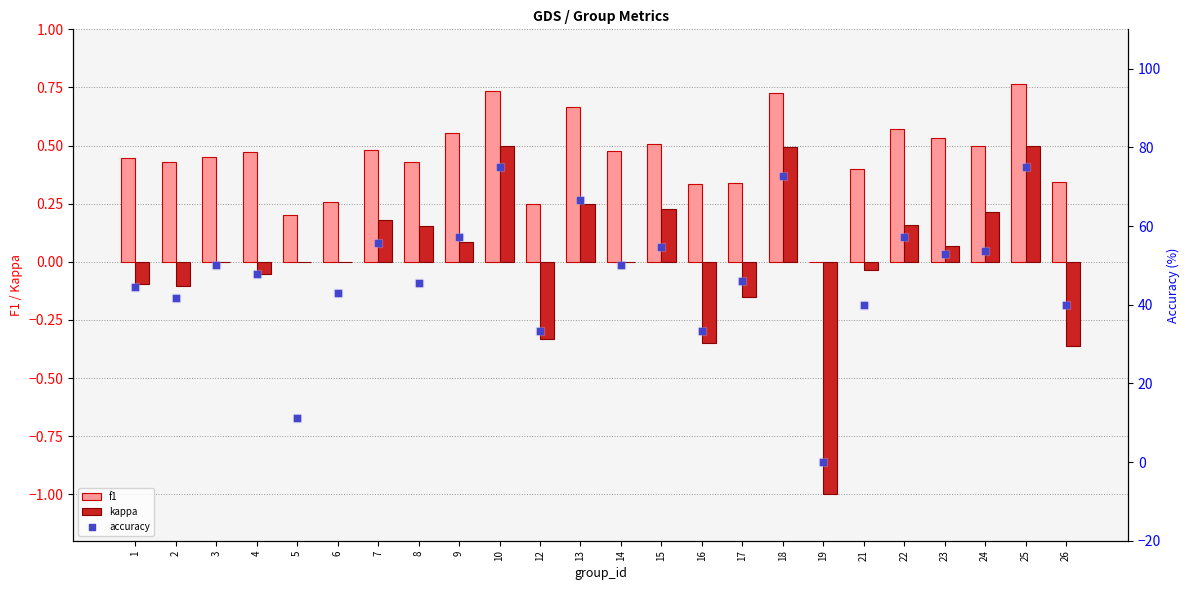

At how many categories does at least one series exceed 34?

20